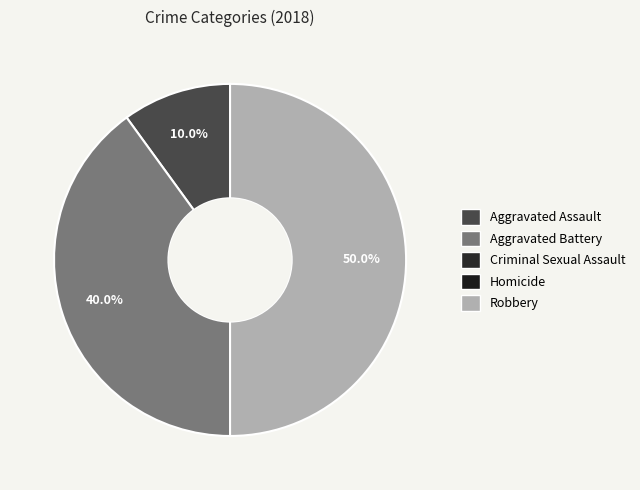

Is there any slice that represents more than half of the pie?

No